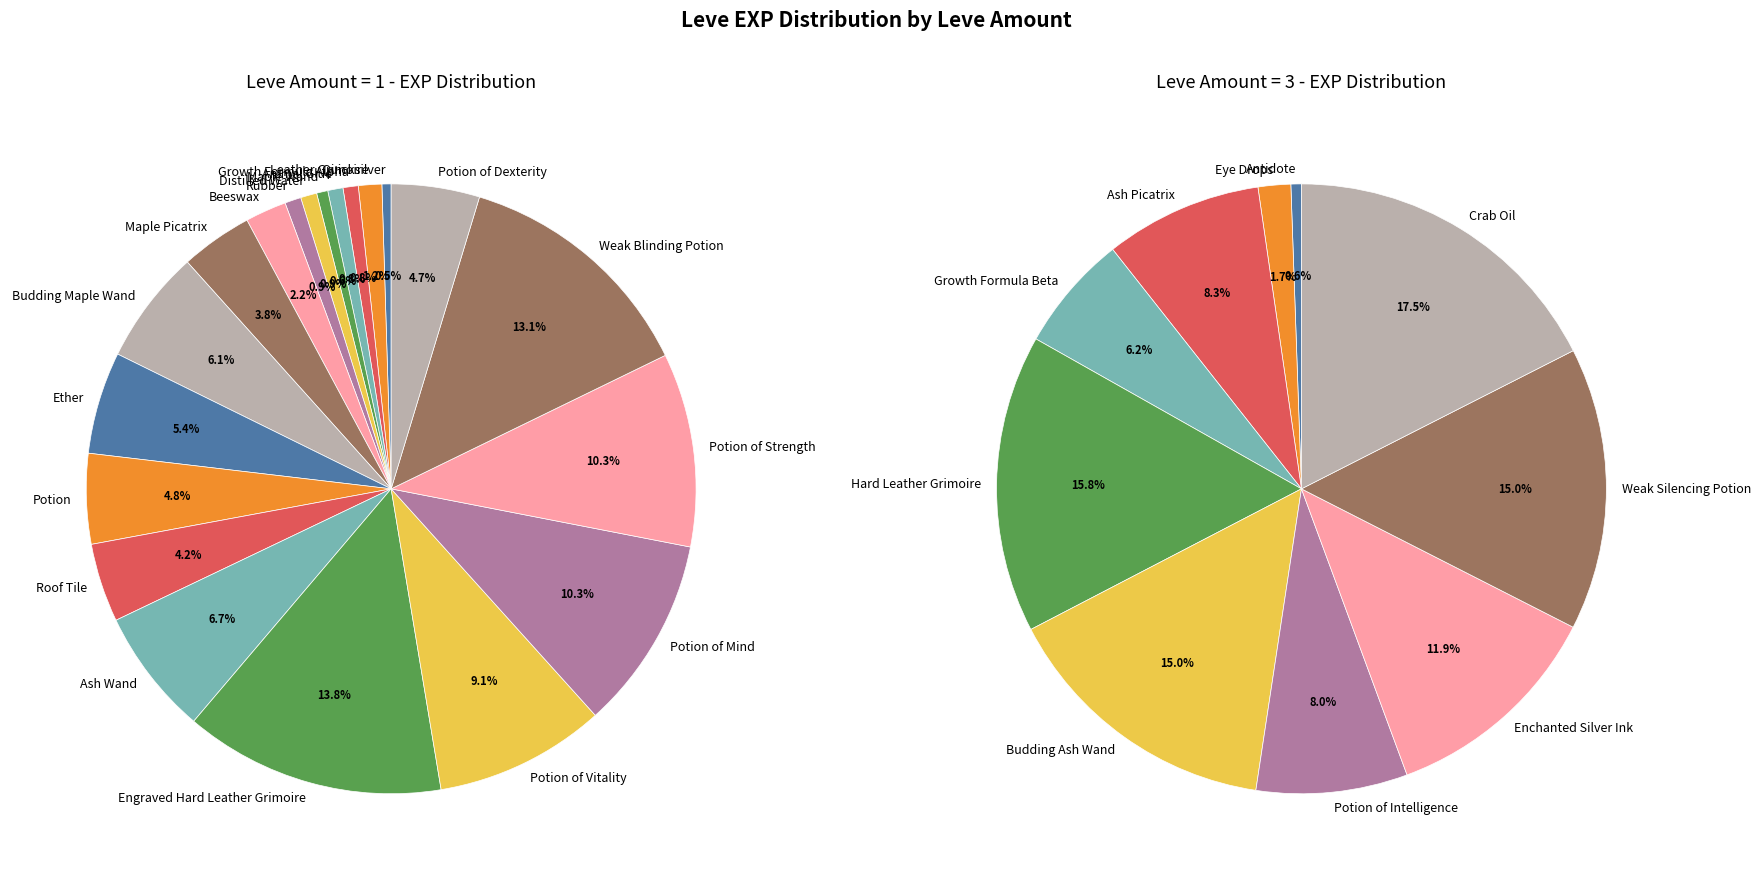

How many slices are in this pie chart?

30